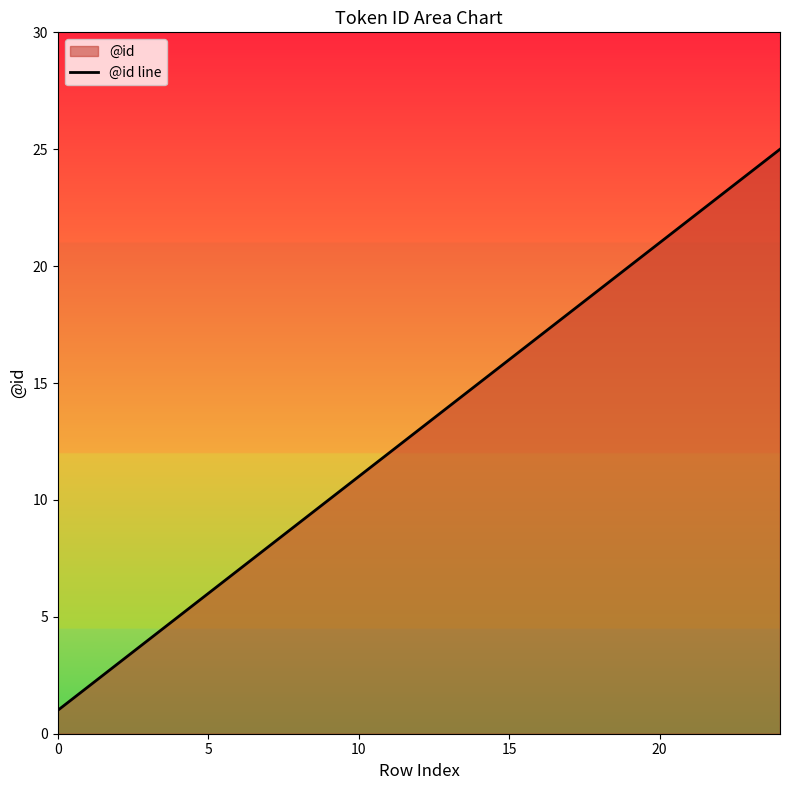

How many values exceed 13?

12